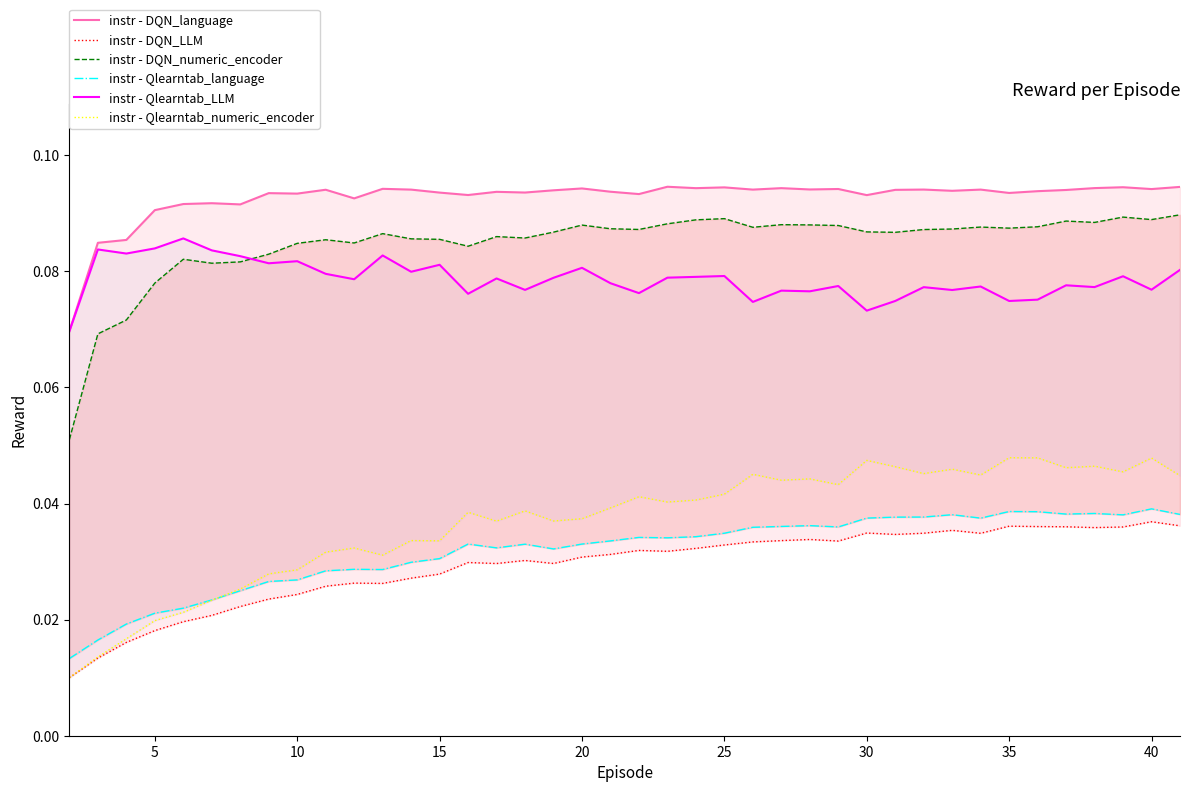

How many lines are shown in the chart?

6